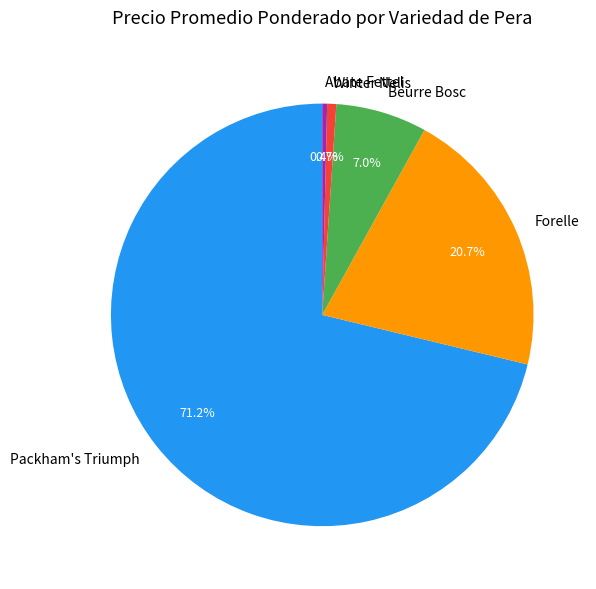

How many slices are in this pie chart?

5